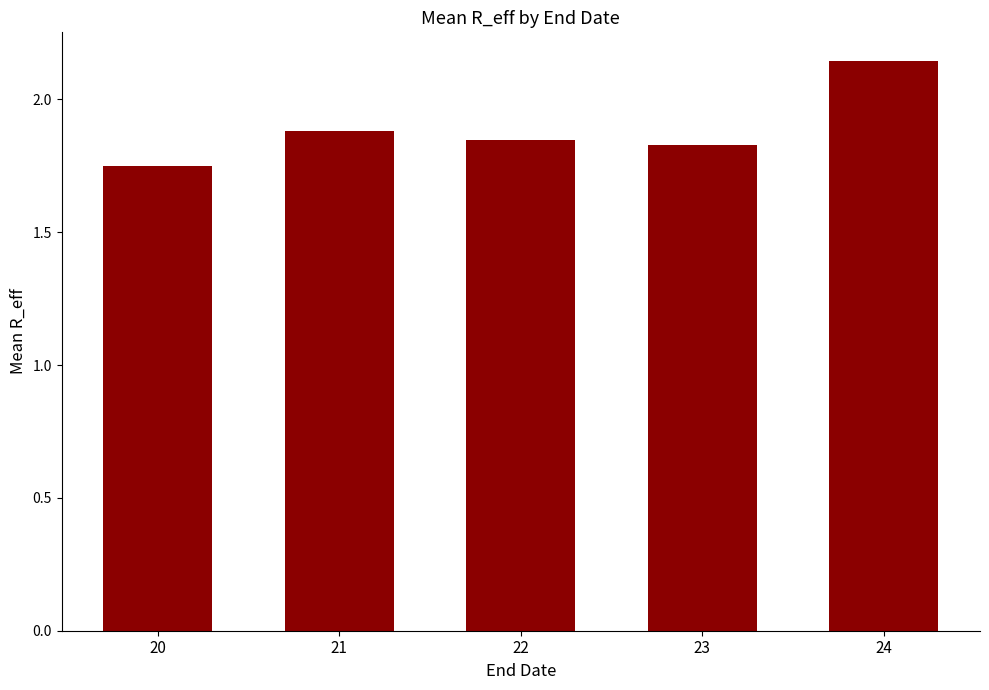

Which category has the highest value across all series?

24